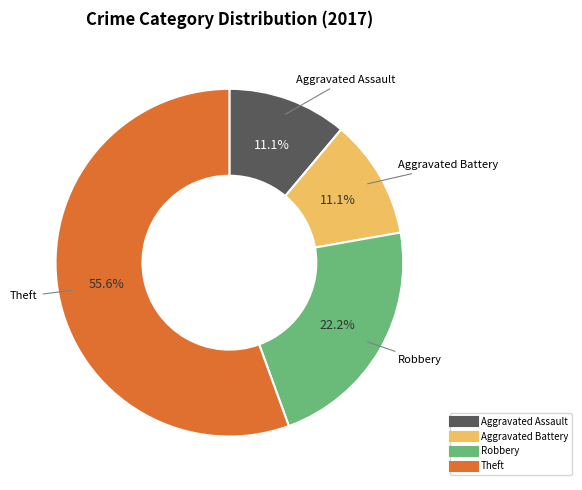

Is there a majority slice in this chart?

Yes